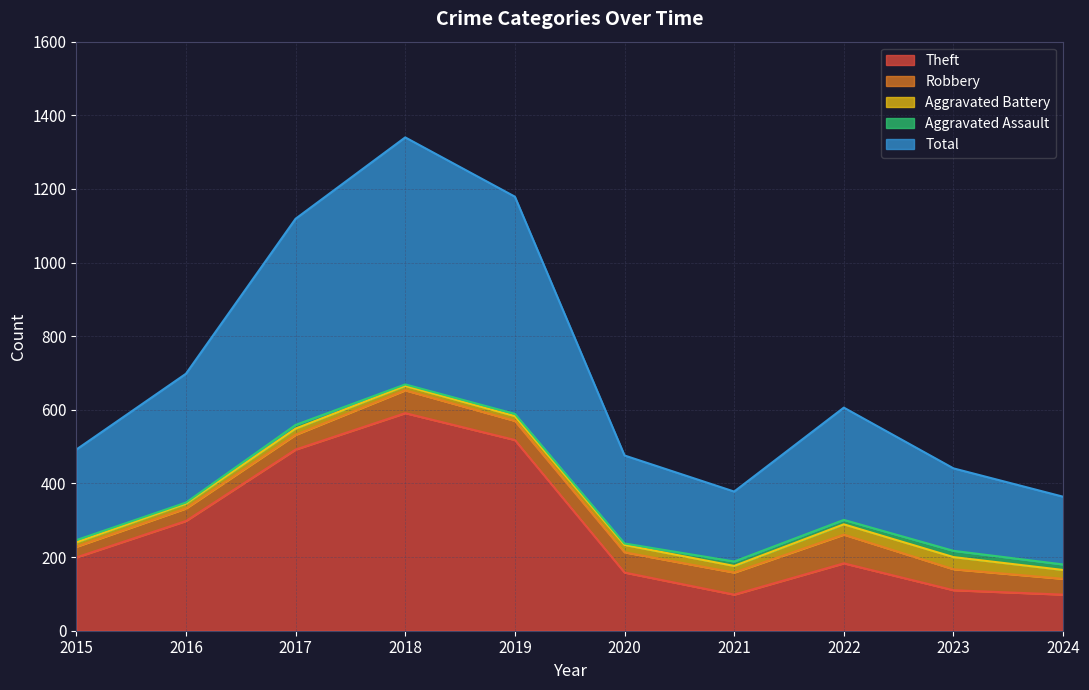

Does the chart display data point markers on the line(s)?

No